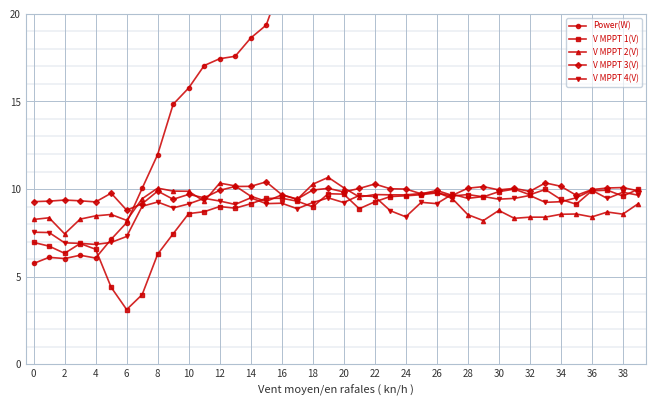

At how many categories does at least one series exceed 18?

26